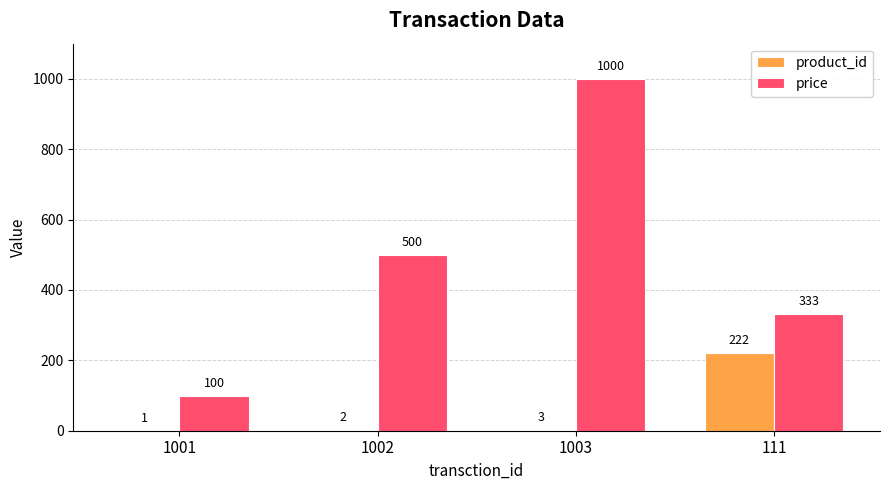

What is the spread (max minus min) of values at 1002?

498